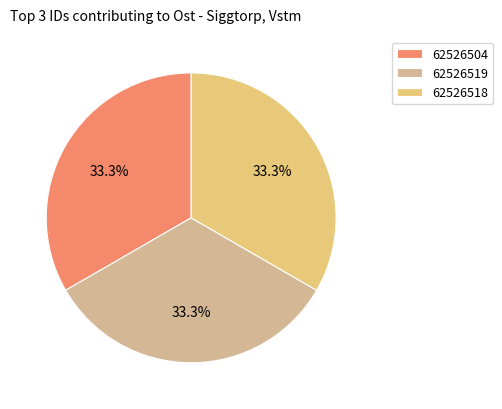

Rank the categories by value from highest to lowest.

62526518, 62526519, 62526504